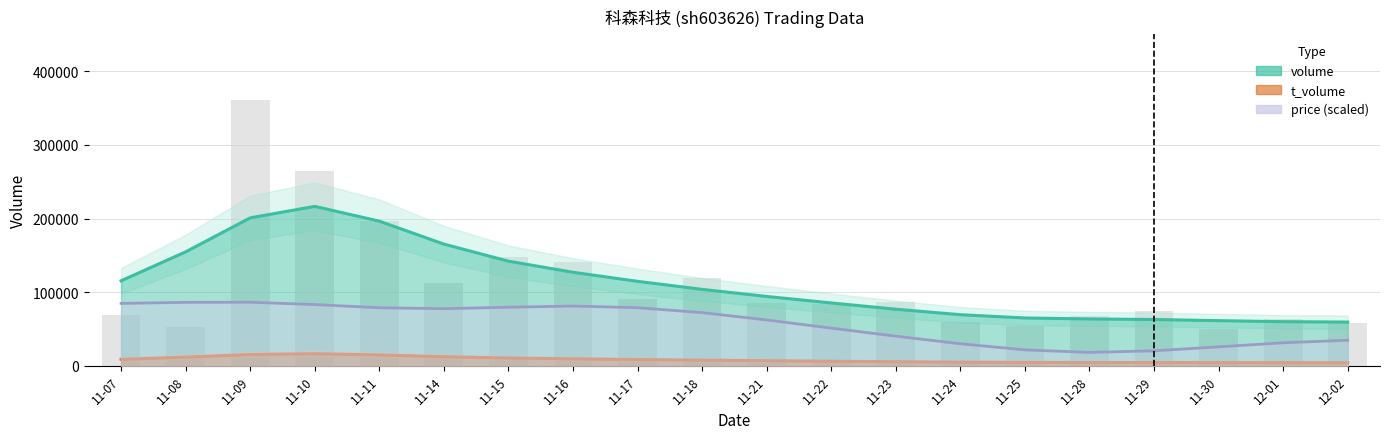

What is the label of the 17th bar from the left?

2022-11-29